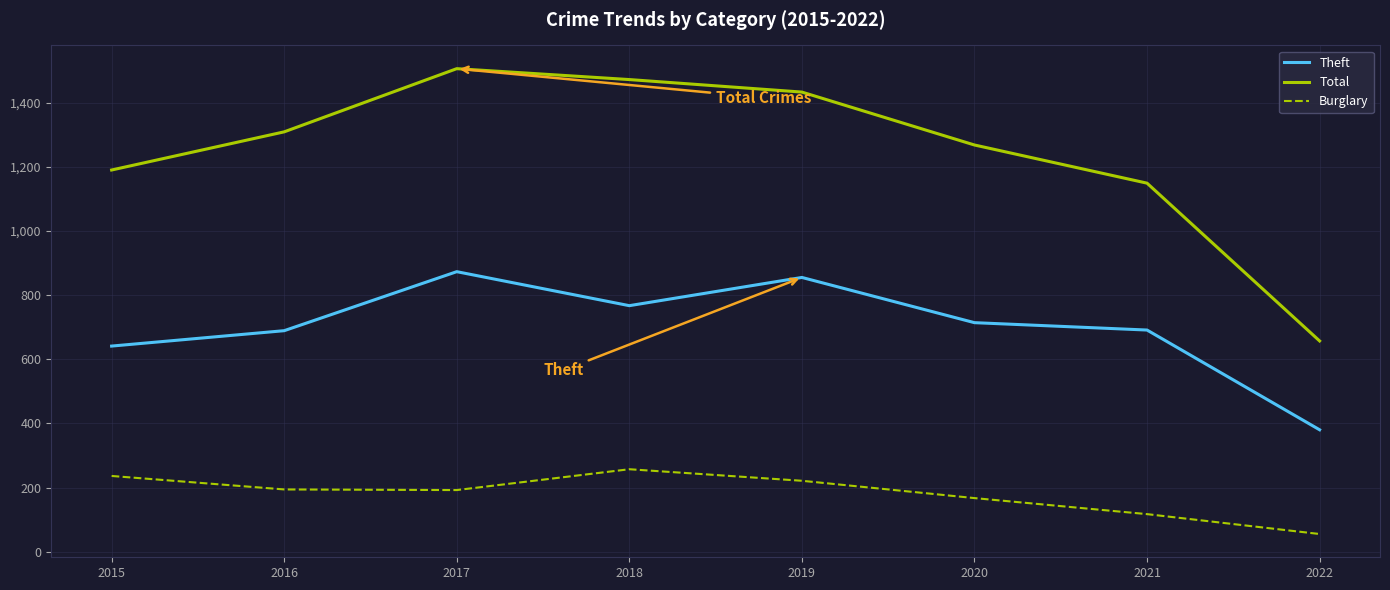

True or false: Theft and Burglary cross at least once.

False